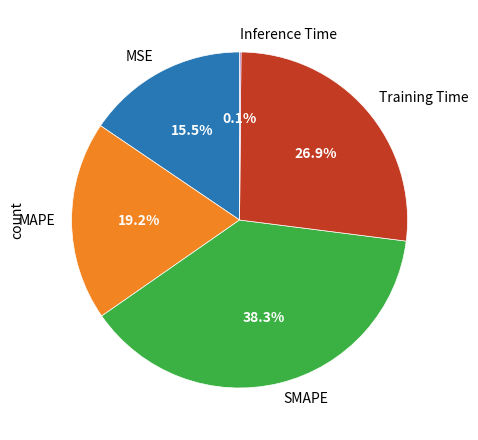

Does SMAPE represent more than half of the total?

No